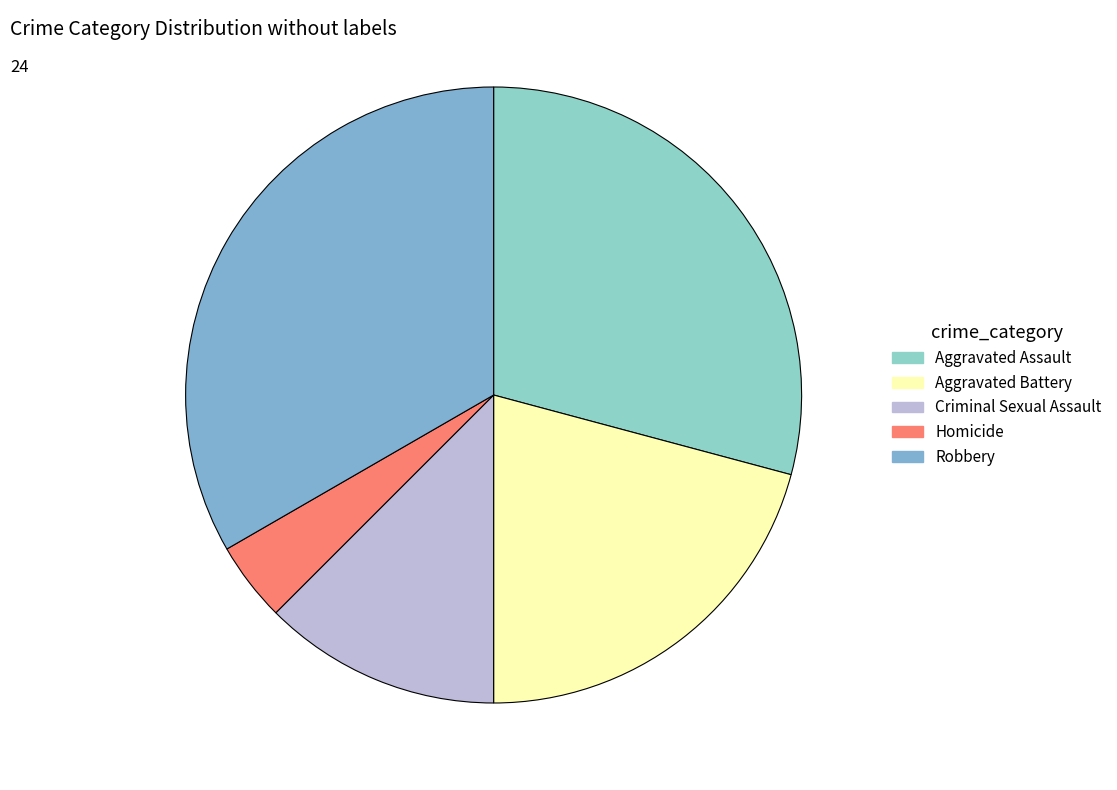

How many slices are in this pie chart?

5